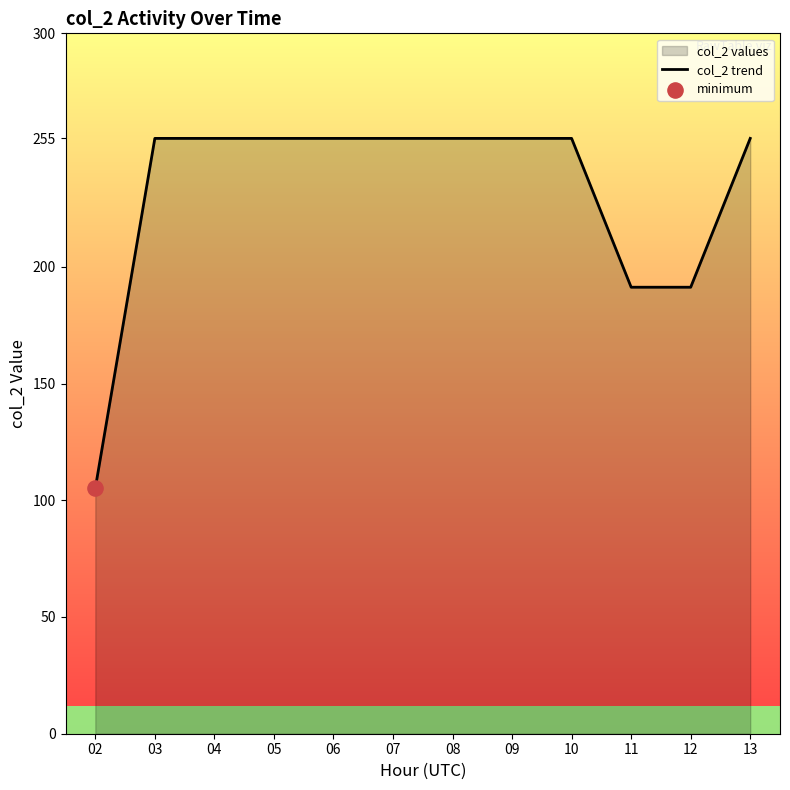

Between 04 and 08, which is larger?

04